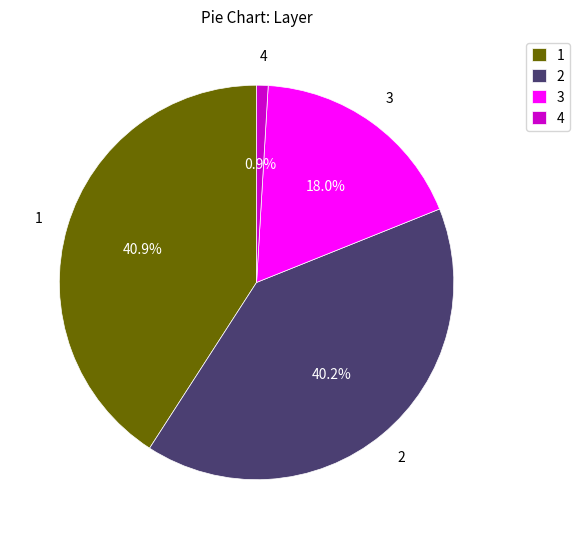

What percentage is the 2 slice, to the nearest percent?

40%